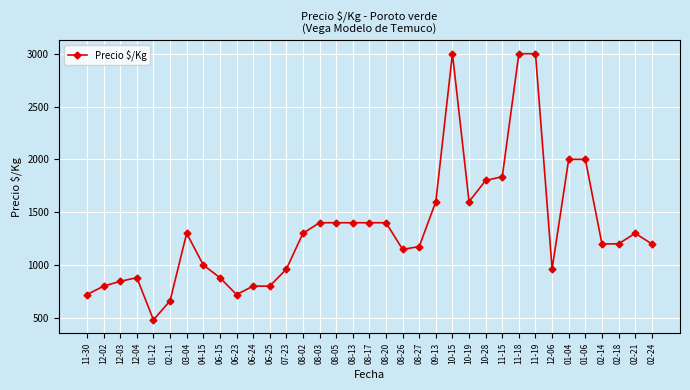

Is it true that the value at 08-27 is 1174?

True